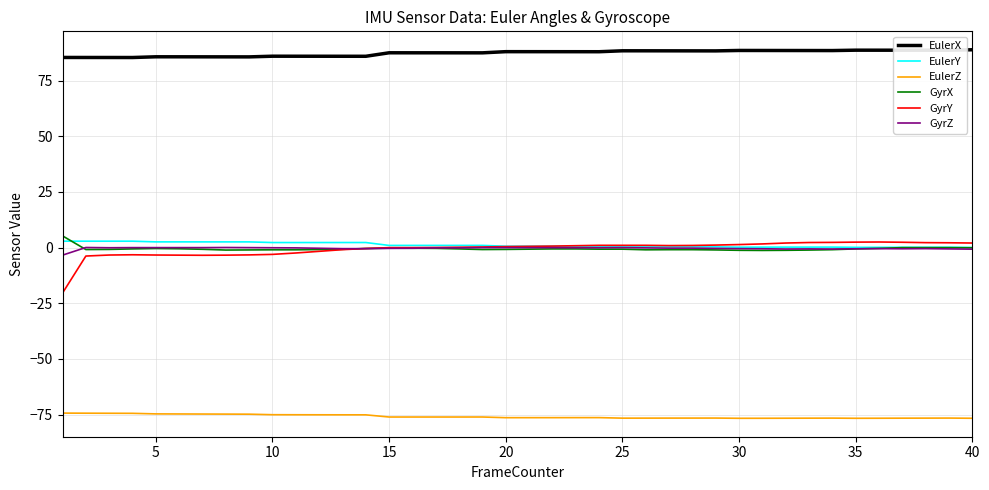

What are all the series names shown in the legend?

EulerX, EulerY, EulerZ, GyrX, GyrY, GyrZ